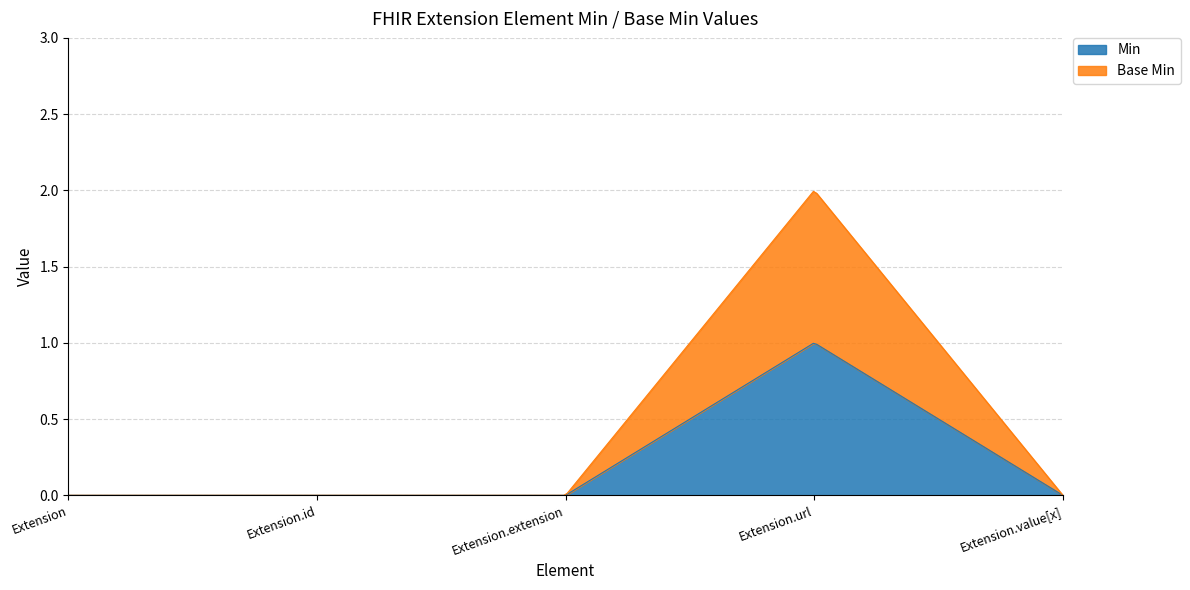

True or false: Base Min has more than 0 interior local peaks.

True